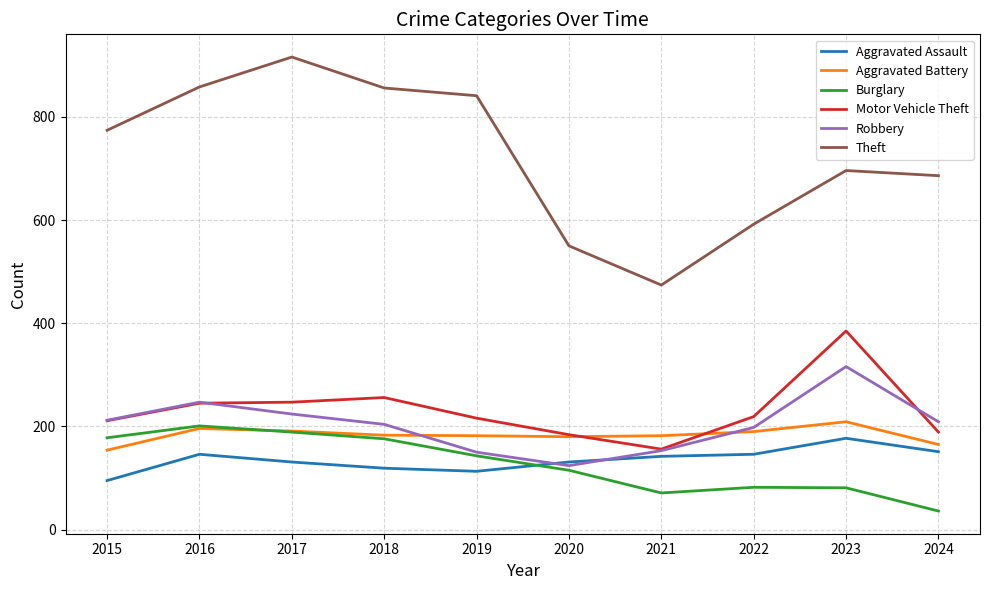

Count the number of data series in this chart.

6